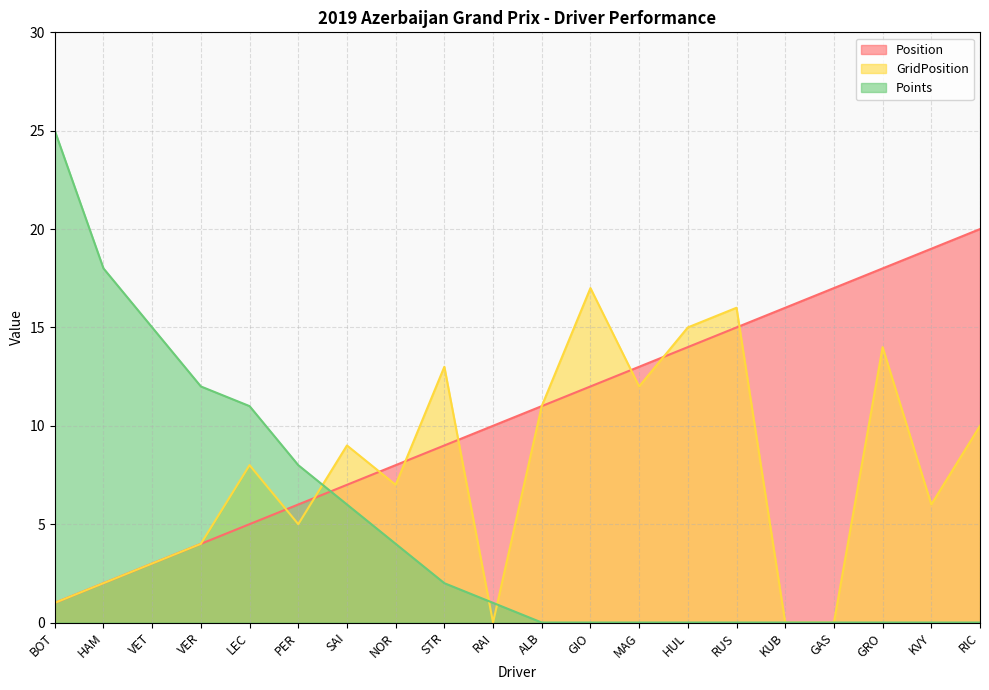

At RAI, list the series in order from smallest to largest.

GridPosition, Points, Position